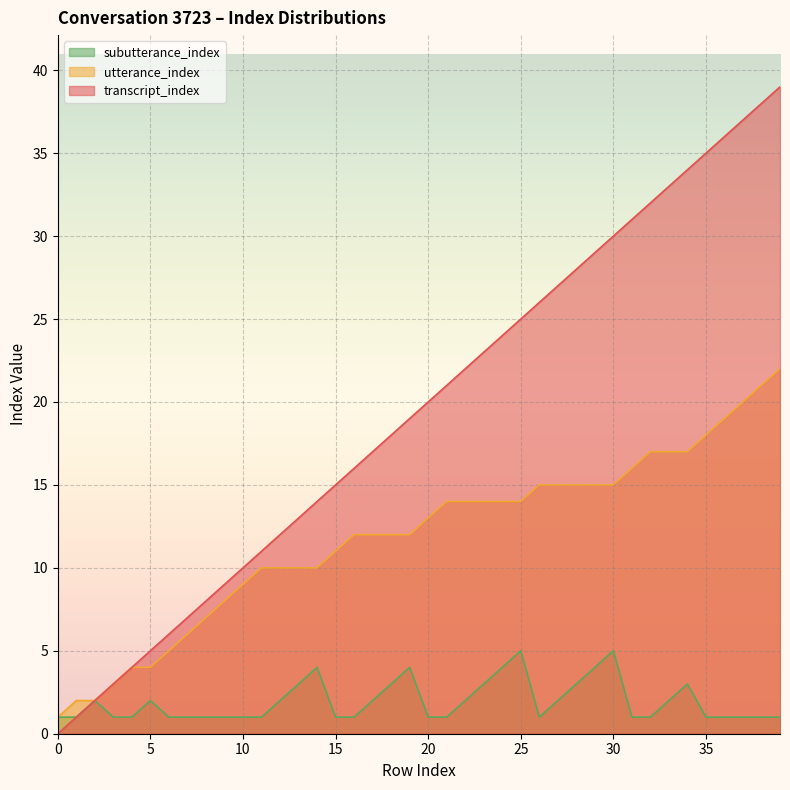

Reading left to right, transcribe all the data shown in this chart.

transcript_index: 0=0	1=1	2=2	3=3	4=4	5=5	6=6	7=7	8=8	9=9	10=10	11=11	12=12	13=13	14=14	15=15	16=16	17=17	18=18	19=19	20=20	21=21	22=22	23=23	24=24	25=25	26=26	27=27	28=28	29=29	30=30	31=31	32=32	33=33	34=34	35=35	36=36	37=37	38=38	39=39
utterance_index: 0=1	1=2	2=2	3=3	4=4	5=4	6=5	7=6	8=7	9=8	10=9	11=10	12=10	13=10	14=10	15=11	16=12	17=12	18=12	19=12	20=13	21=14	22=14	23=14	24=14	25=14	26=15	27=15	28=15	29=15	30=15	31=16	32=17	33=17	34=17	35=18	36=19	37=20	38=21	39=22
subutterance_index: 0=1	1=1	2=2	3=1	4=1	5=2	6=1	7=1	8=1	9=1	10=1	11=1	12=2	13=3	14=4	15=1	16=1	17=2	18=3	19=4	20=1	21=1	22=2	23=3	24=4	25=5	26=1	27=2	28=3	29=4	30=5	31=1	32=1	33=2	34=3	35=1	36=1	37=1	38=1	39=1